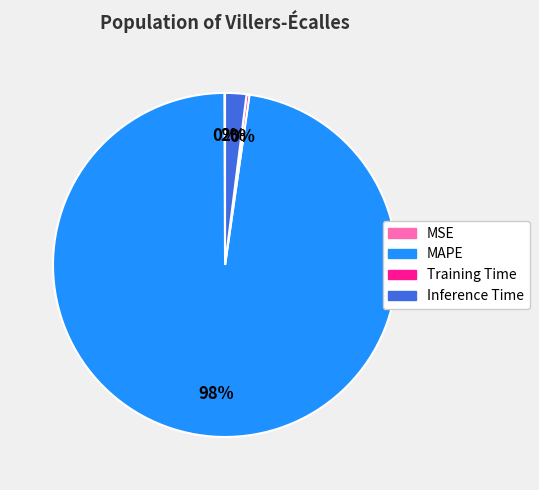

Is it true that MAPE is 98% of the pie?

True